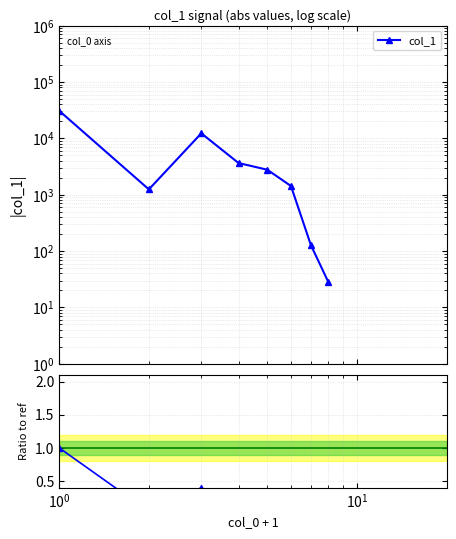

What is the greatest value displayed?

30900.2